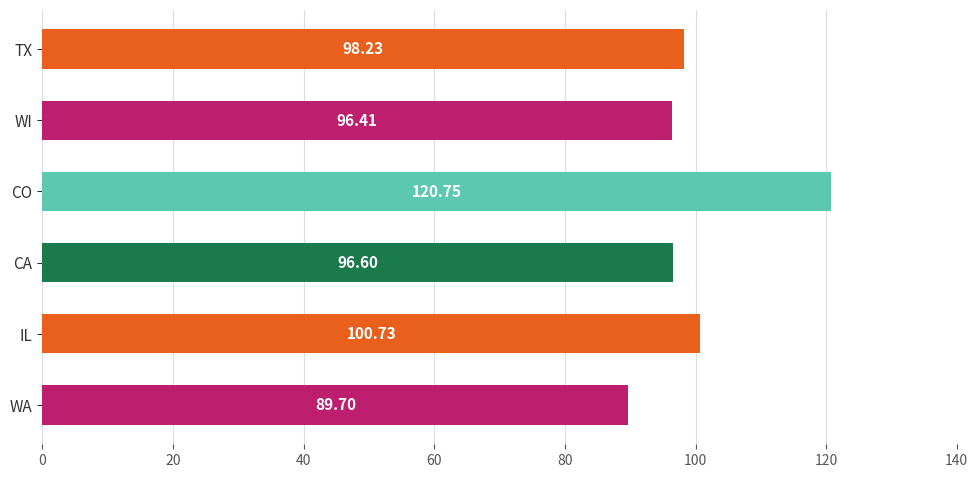

At which label is the value closest to 105?

IL